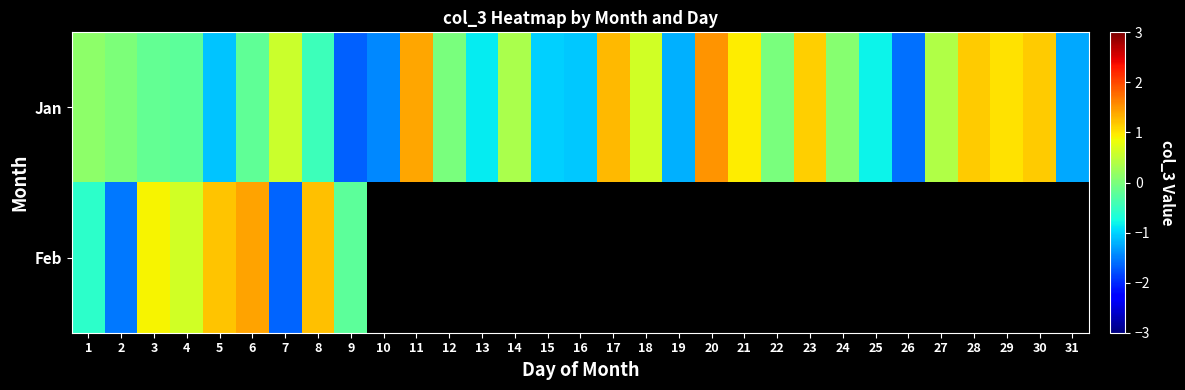

What is the lowest value of the Feb series?

-1.6